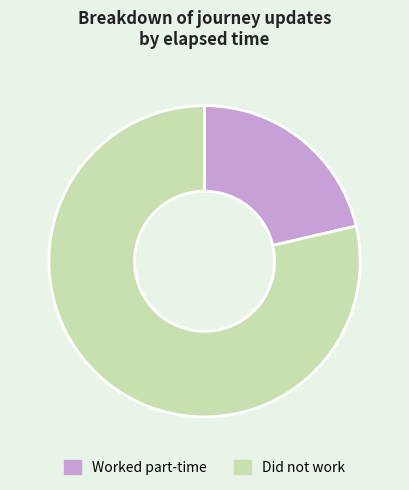

Which slice is the smallest?

Worked part-time